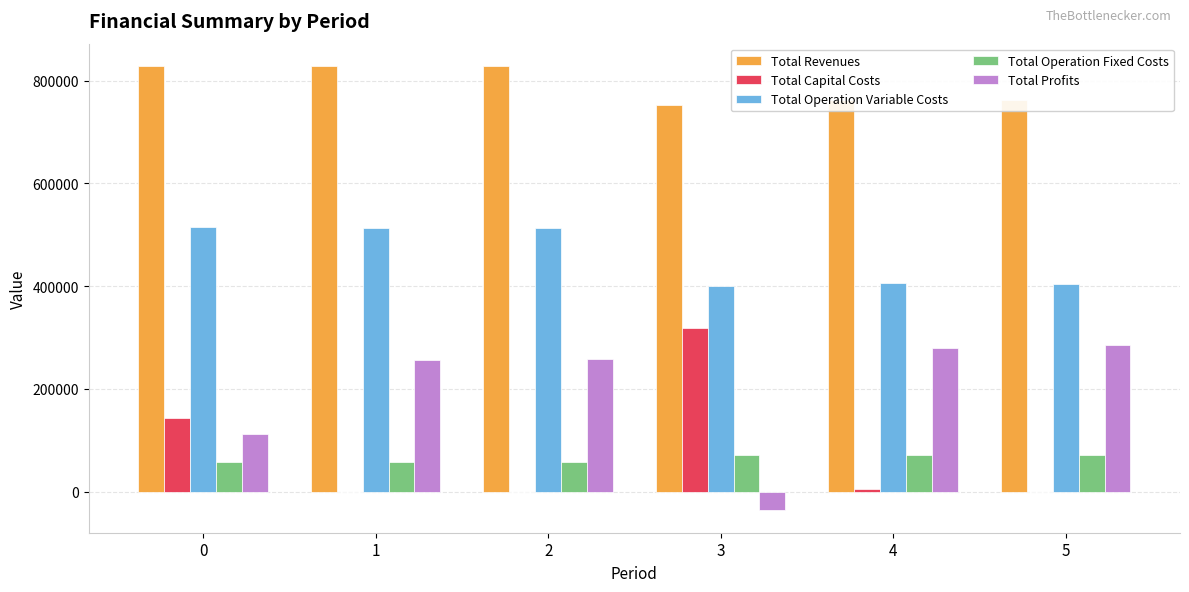

How many values in the Total Profits series exceed 258284?

3